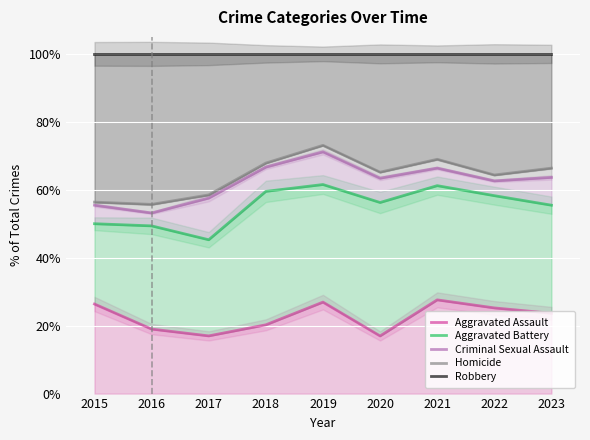

Reading right to left, transcribe all the data shown in this chart.

Aggravated Assault: 23.6	25.2	27.6	17.0	26.9	20.2	17.0	19.0	26.4
Aggravated Battery: 55.5	58.3	61.2	56.2	61.5	59.5	45.3	49.4	50.0
Criminal Sexual Assault: 63.6	62.6	66.4	63.4	71.2	66.7	57.5	53.2	55.5
Homicide: 66.4	64.3	69.0	65.2	73.1	67.9	58.5	55.7	56.4
Robbery: 100.0	100.0	100.0	100.0	100.0	100.0	100.0	100.0	100.0